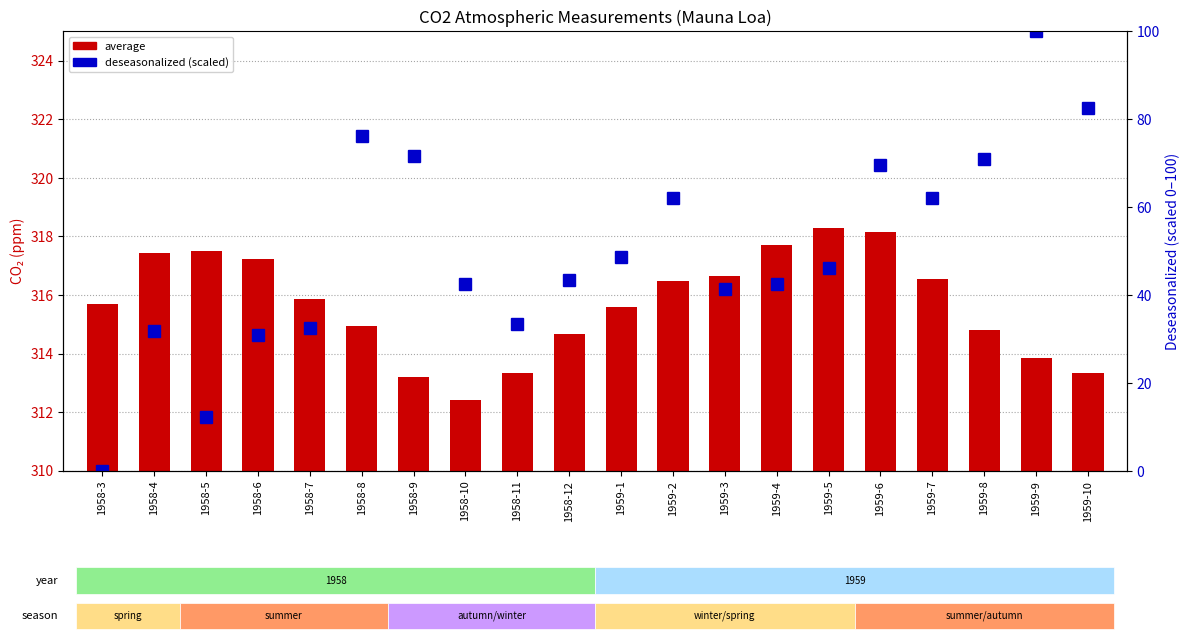

At which category does the chart reach its peak across all series?

1959-5